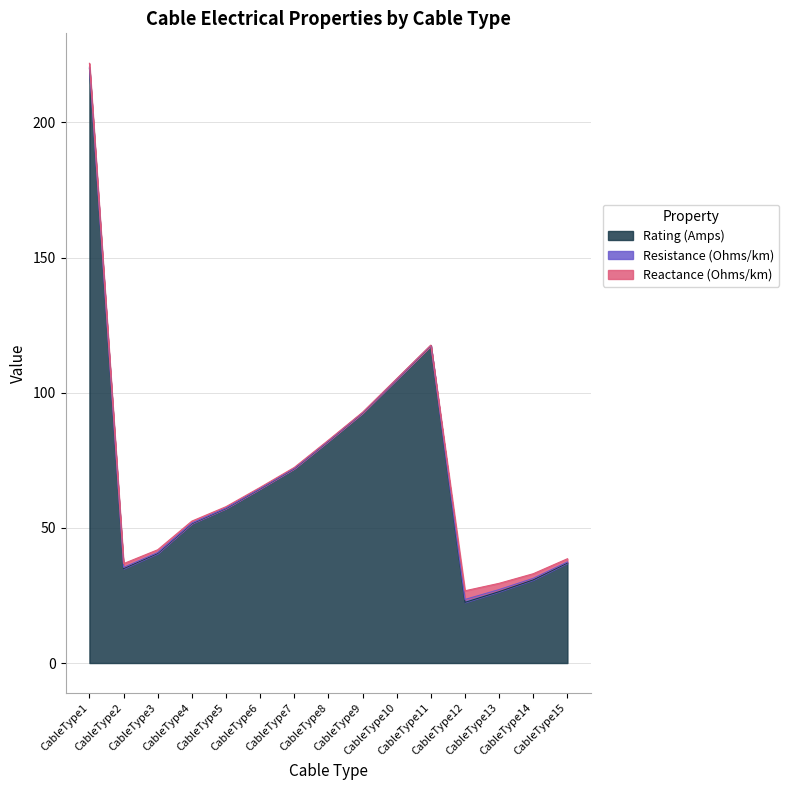

Reading right to left, transcribe all the data shown in this chart.

Rating (Amps): 37.0	30.8	26.4	22.4	117.4	105.0	92.5	82.1	71.9	64.4	57.2	51.5	40.5	34.9	220.0
Resistance (Ohms/km): 0.4	0.6	0.8	1.1	0.0	0.1	0.1	0.1	0.1	0.1	0.2	0.2	0.3	0.5	0.5
Reactance (Ohms/km): 1.2	1.7	2.3	3.2	0.1	0.2	0.2	0.3	0.3	0.4	0.5	0.7	1.0	1.4	1.4